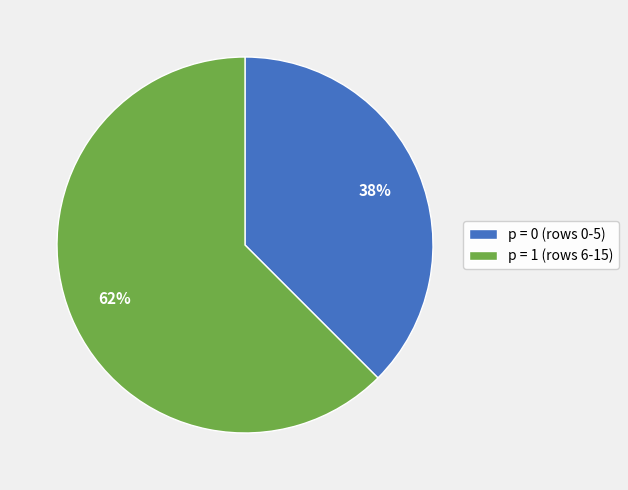

How many segments does this pie chart have?

2